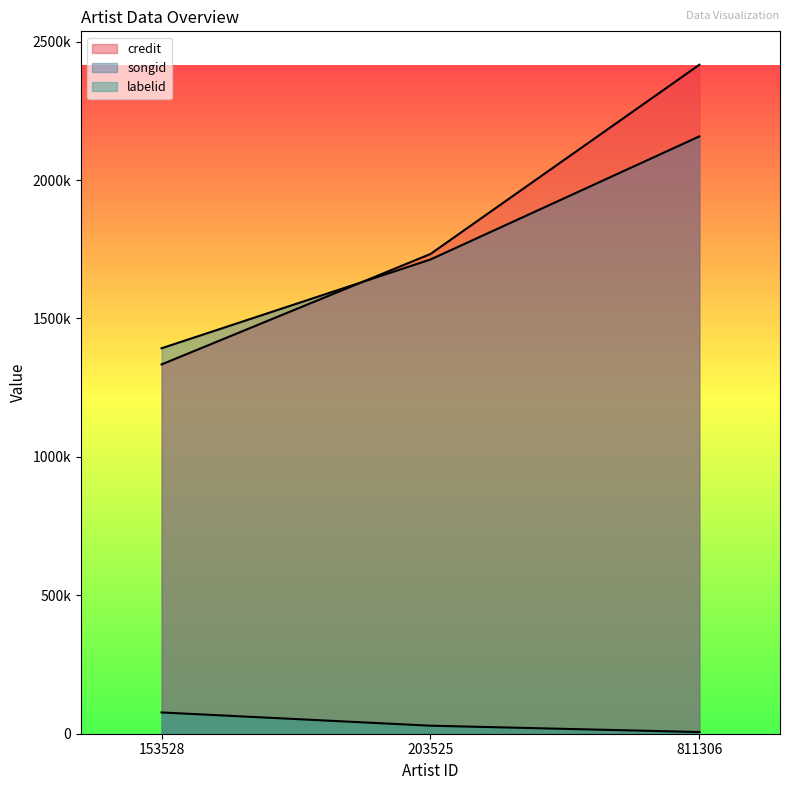

The songid series shows 1392316 at 153528. True or false?

True